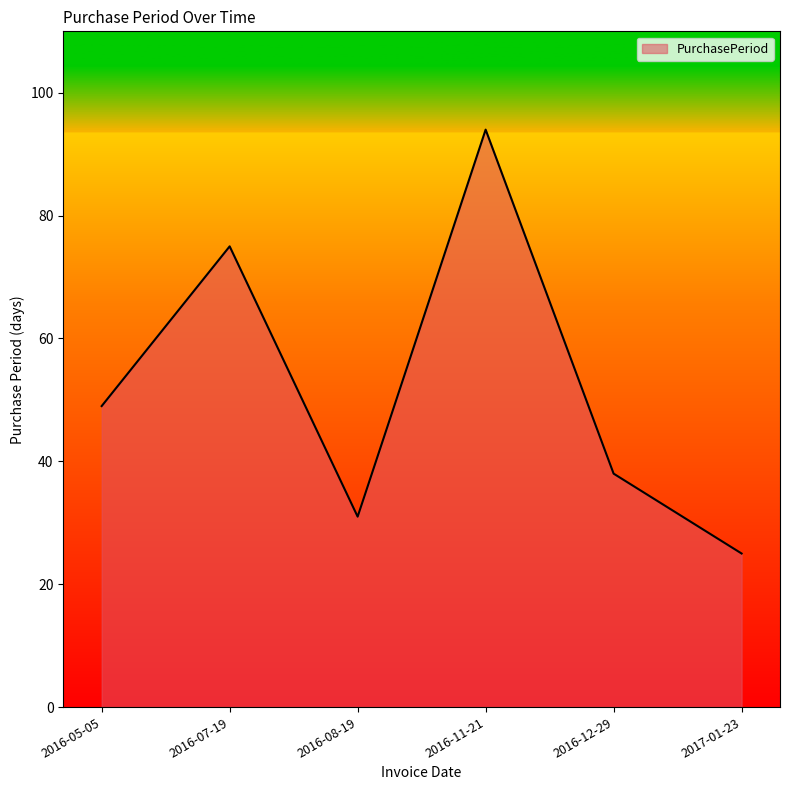

Is it true that the value at 2016-07-19 is 118?

False